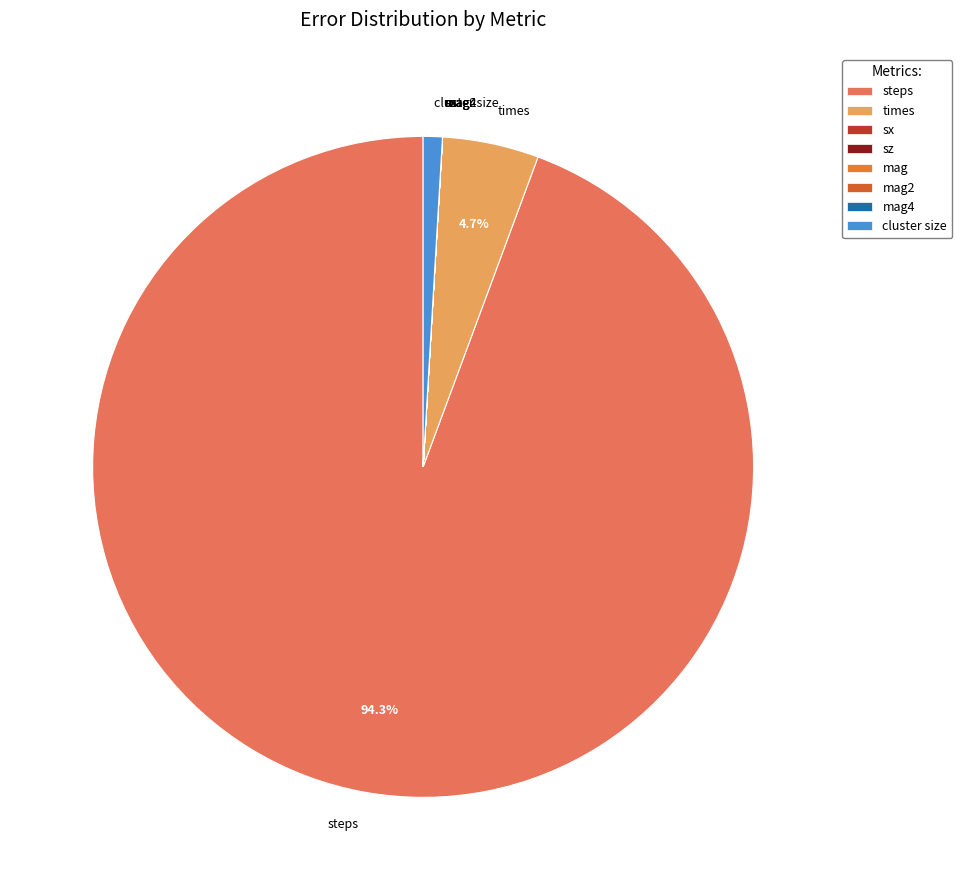

How much of the chart is everything except times?

95.3%